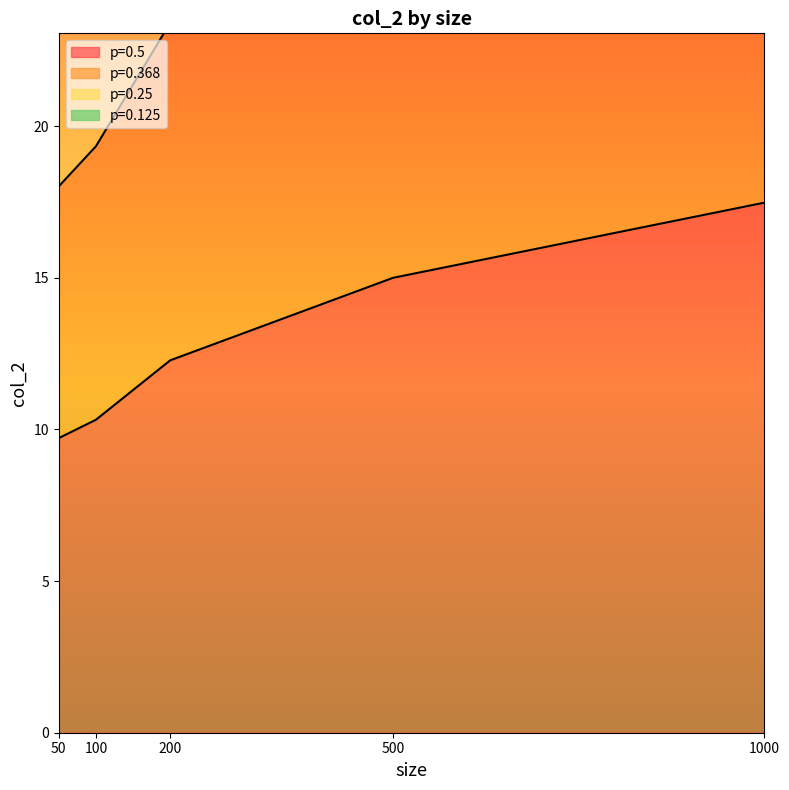

At which label does p=0.5 first exceed 12?

200